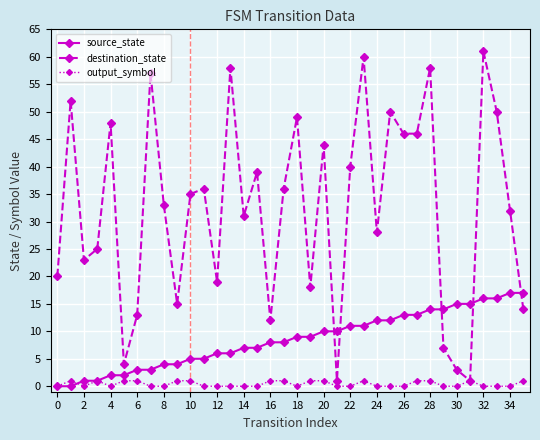

Rank the series by their average value, from highest to lowest.

destination_state, source_state, output_symbol